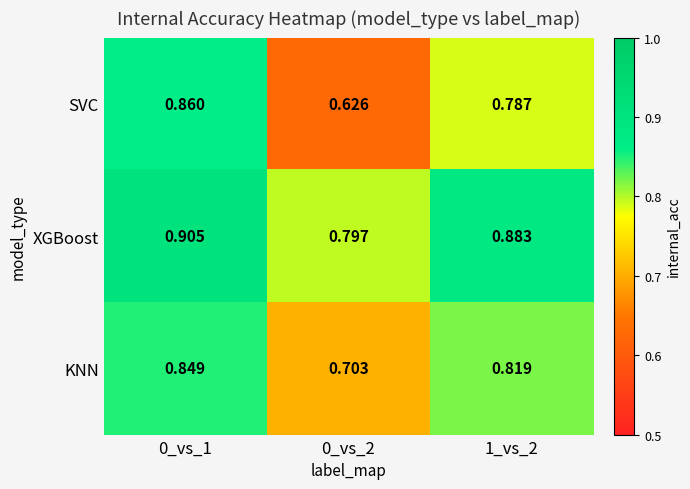

What is the spread (max minus min) of values at 0_vs_1?

0.1